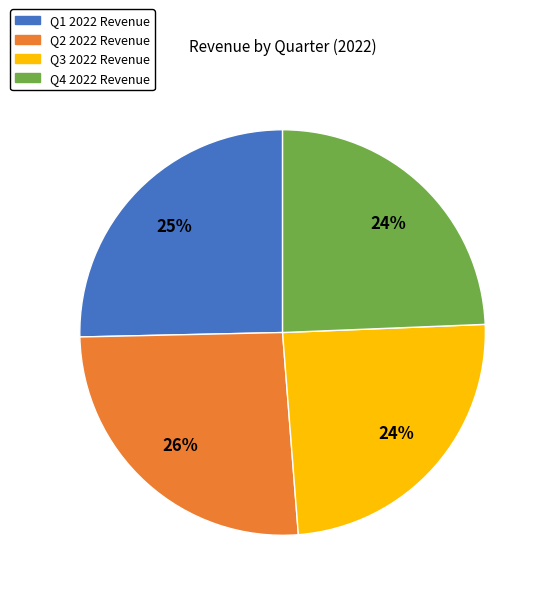

To the nearest percent, what is the average slice percentage?

25%